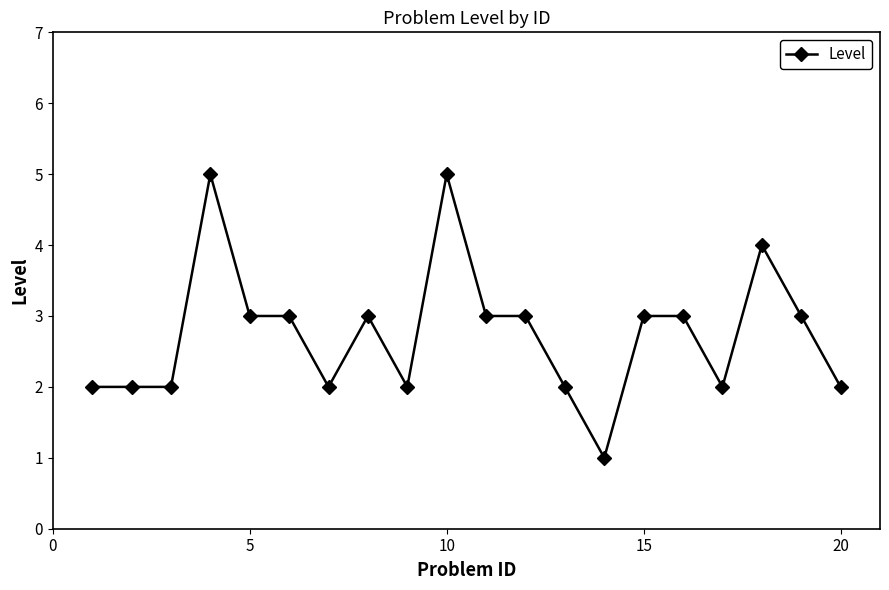

What is the greatest value displayed?

5